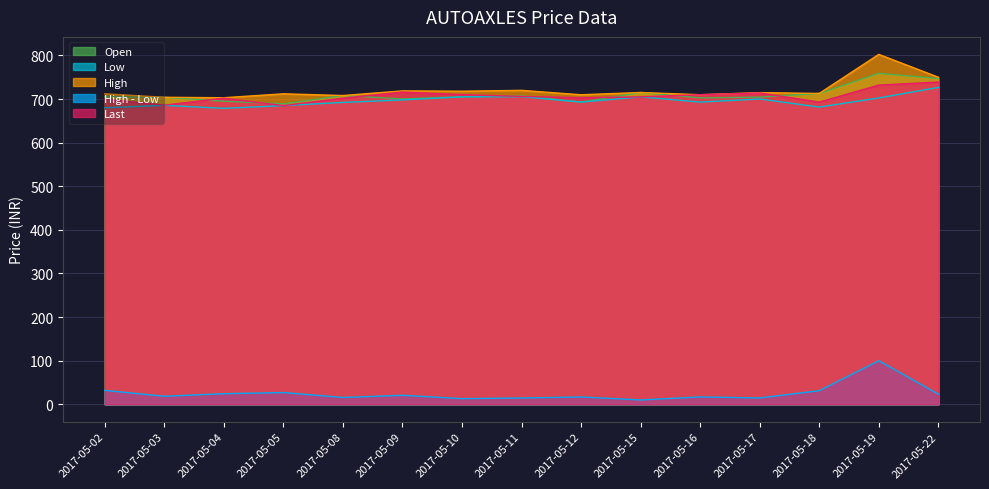

Reading right to left, extract all data points from this chart.

Open: 747.0	759.0	712.9	704.5	702.6	715.0	693.0	707.5	705.2	700.2	708.0	689.0	695.0	704.0	705.4
Low: 726.6	702.5	681.6	700.1	693.0	705.0	693.0	705.4	705.0	698.0	692.3	685.0	678.6	685.5	680.0
High: 750.0	802.4	712.9	714.7	709.9	715.0	709.8	719.9	718.0	718.7	708.0	712.0	703.0	704.0	712.0
High - Low: 23.4	99.9	31.2	14.6	16.9	10.0	16.8	14.5	12.9	20.7	15.7	27.0	24.4	18.5	32.0
Last: 739.0	732.0	693.0	714.0	710.0	705.0	703.0	706.0	710.0	716.0	702.0	685.0	702.0	686.0	700.0